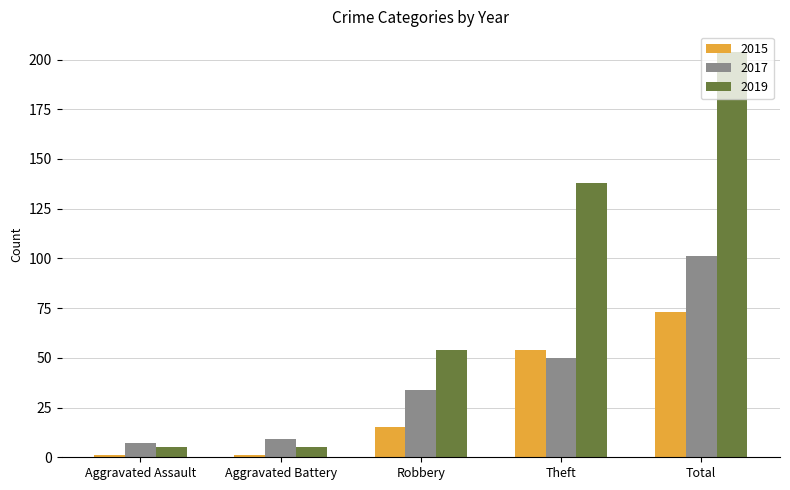

How many 2015 values are between 1 and 54?

4